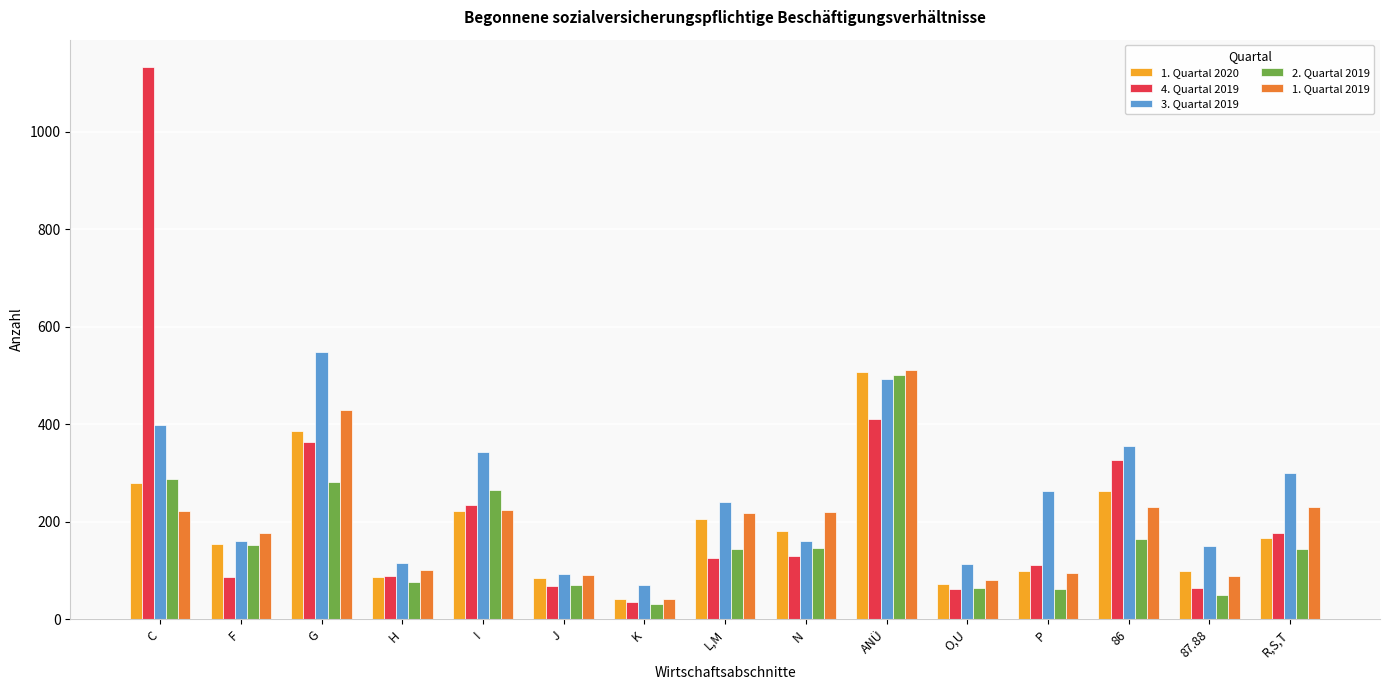

Count the number of data series in this chart.

5